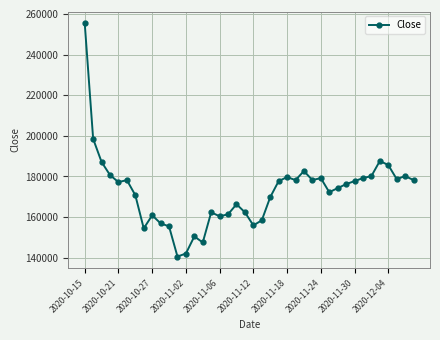

What is the value of the 31st point from the left?

174240